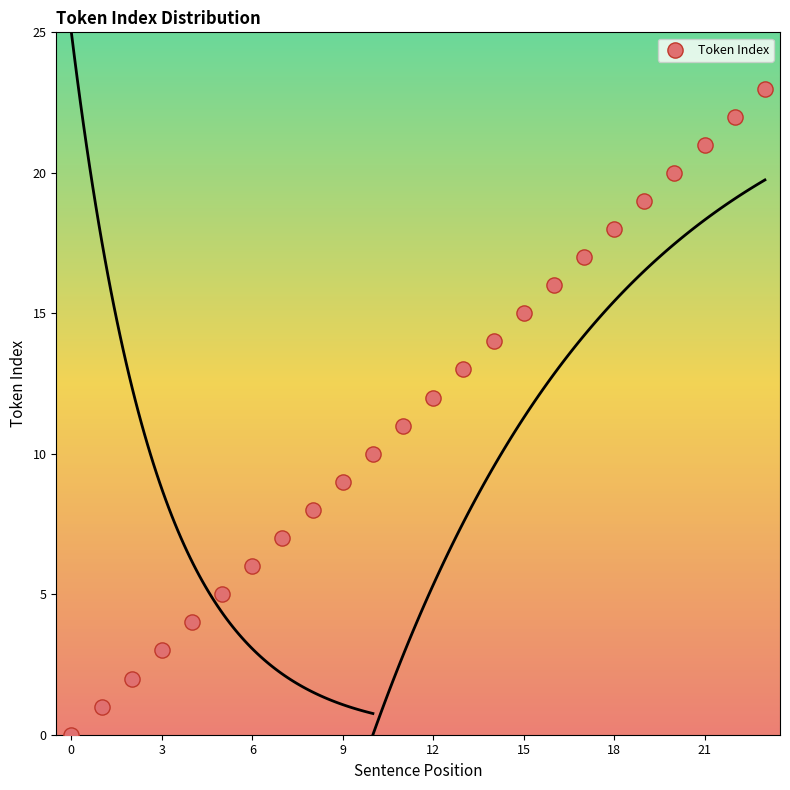

What is the range of Y values (max minus min)?

23